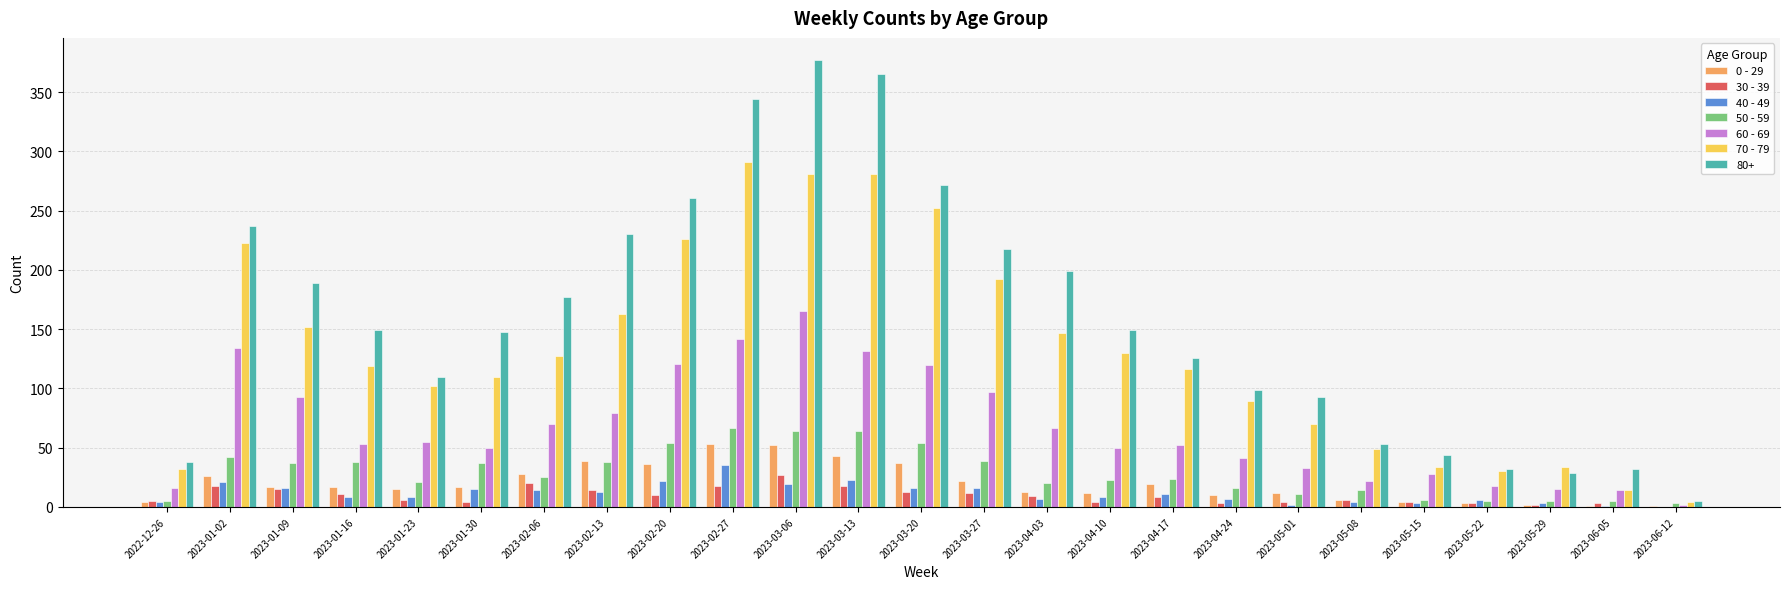

Read the 30 - 39 value at 2022-12-26.

5